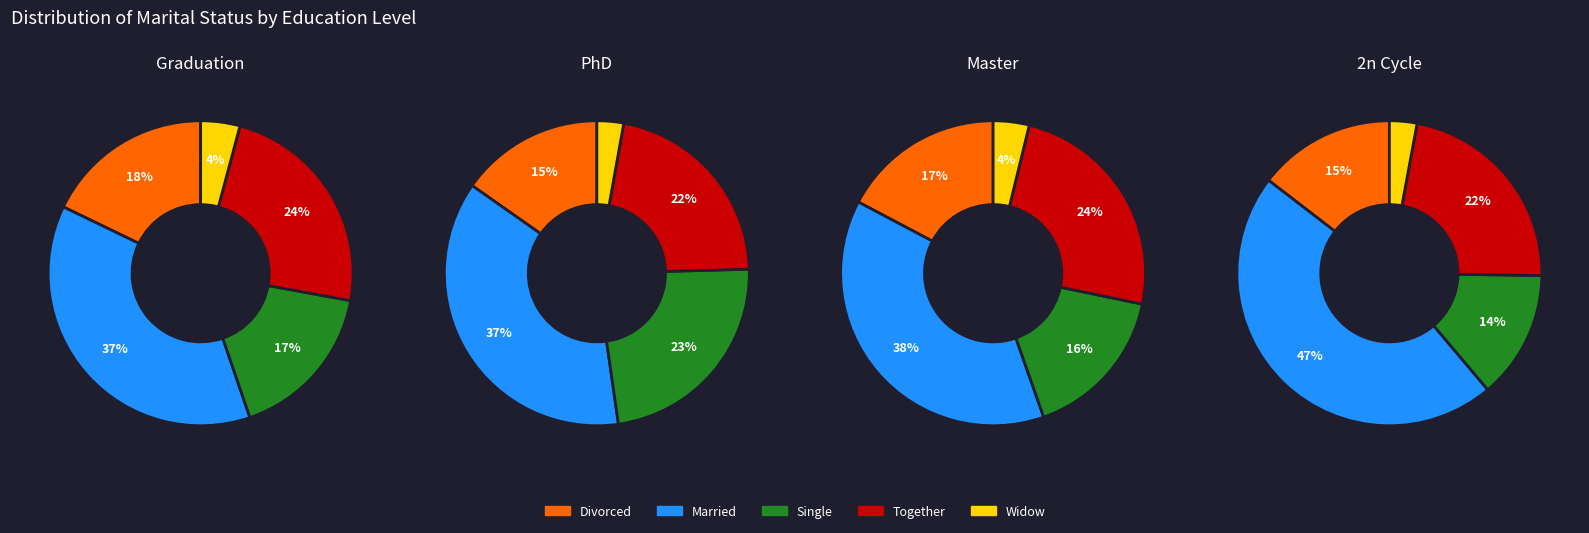

To the nearest percent, what is the difference between the 1 and 2 slice percentages?

5%